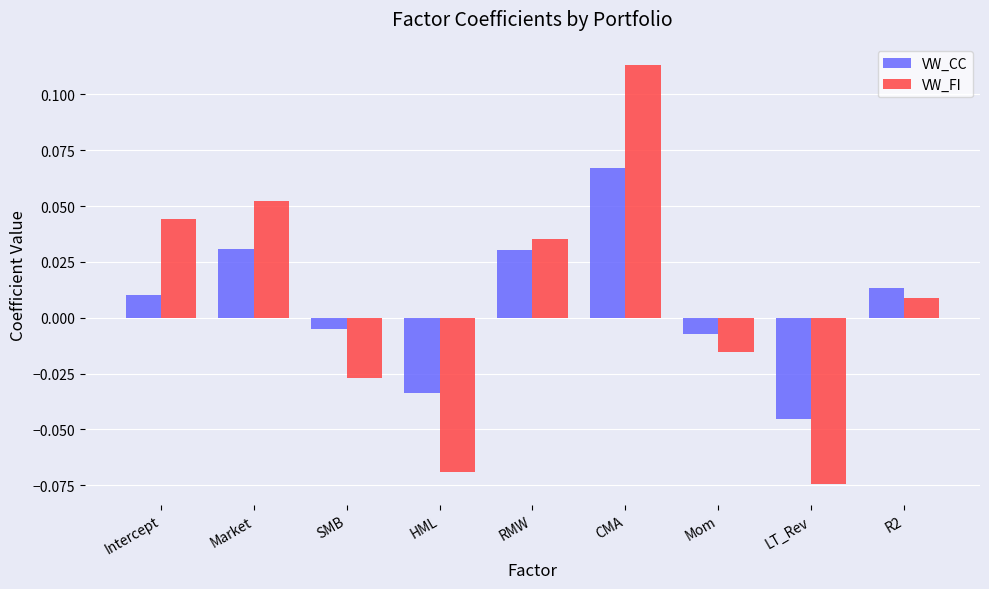

Rank the series by their maximum value, from highest to lowest.

VW_FI, VW_CC